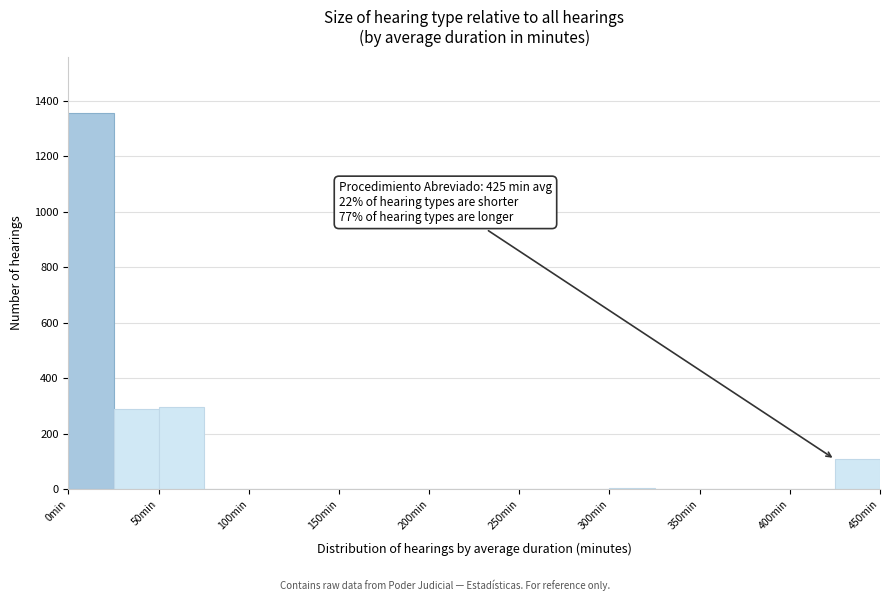

Which range on the x-axis has the tallest bar?

0 to 25